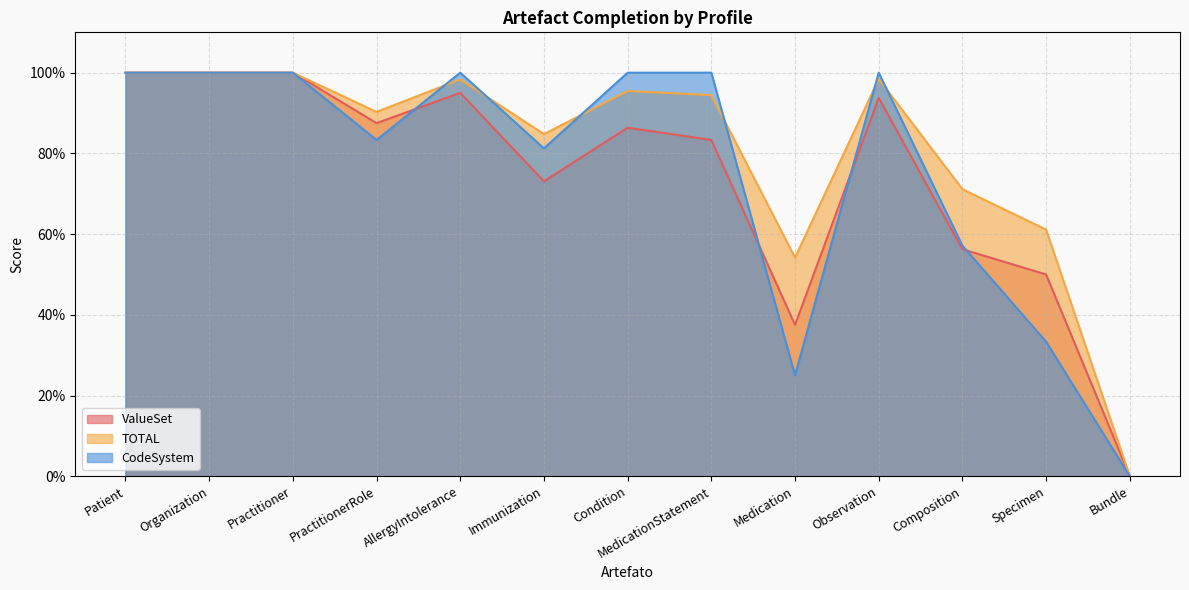

In TOTAL, how many points are lower than both neighbors (excluding endpoints)?

3